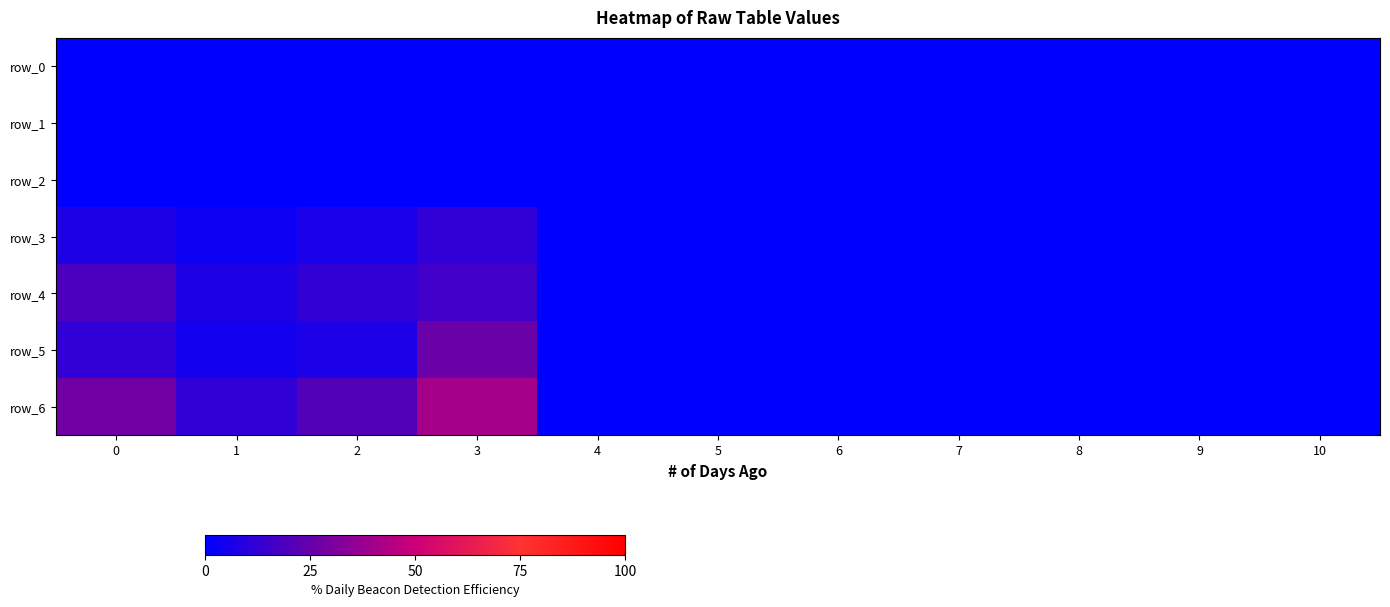

List the labels in order of row_0 value, smallest first.

0, 1, 2, 3, 4, 5, 6, 7, 8, 9, 10